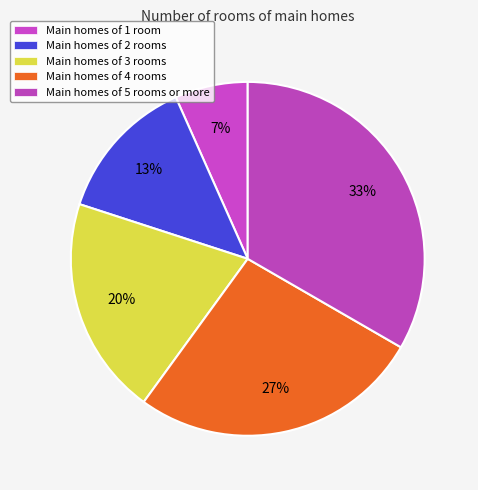

Which category has the biggest portion of the pie?

j=5